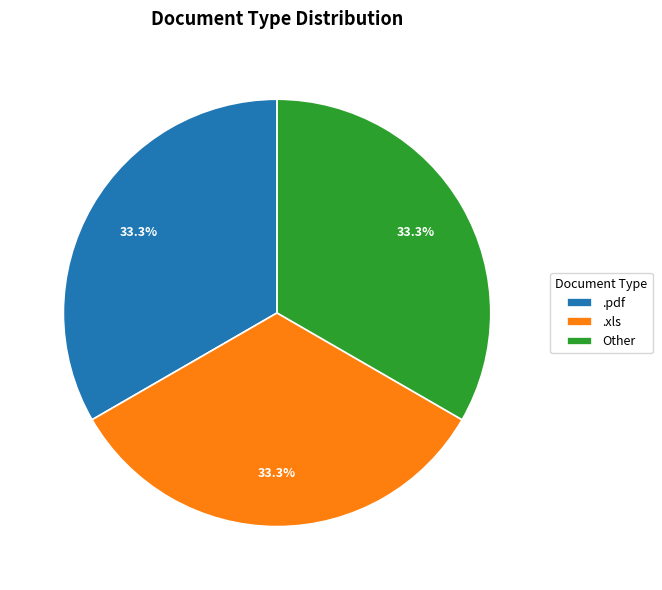

To the nearest percent, what portion does .xls represent?

33%